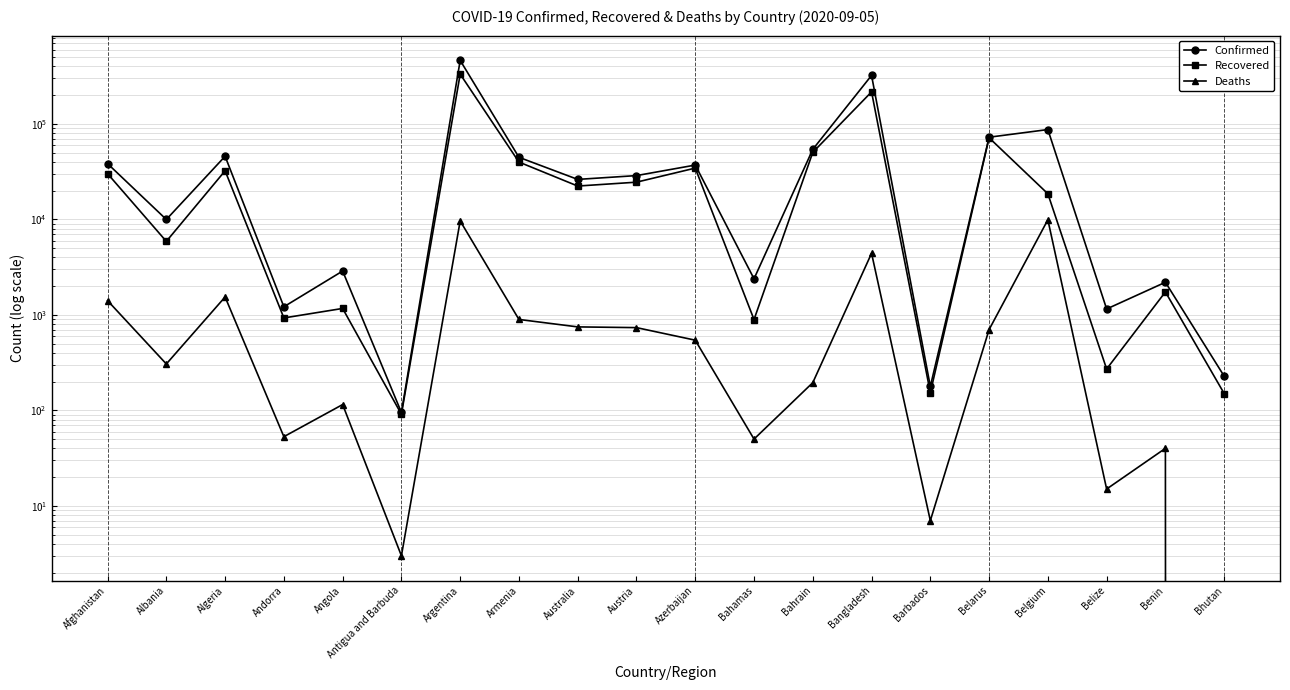

What is the difference between the second highest and second lowest values in the Recovered series?

216041